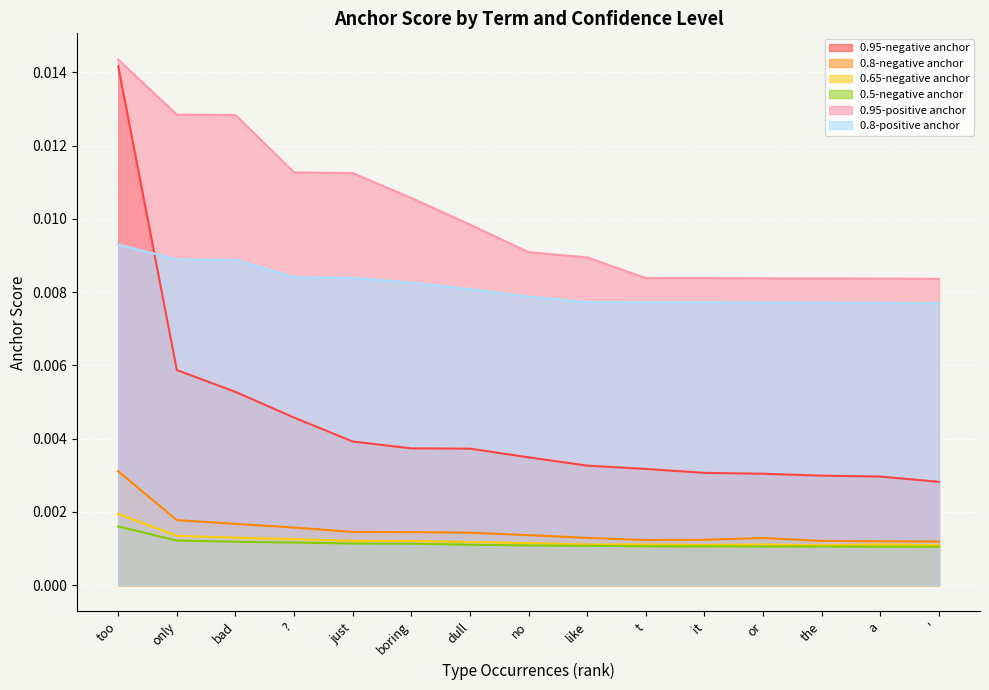

At which label is 0.65-negative anchor closest to 0?

the